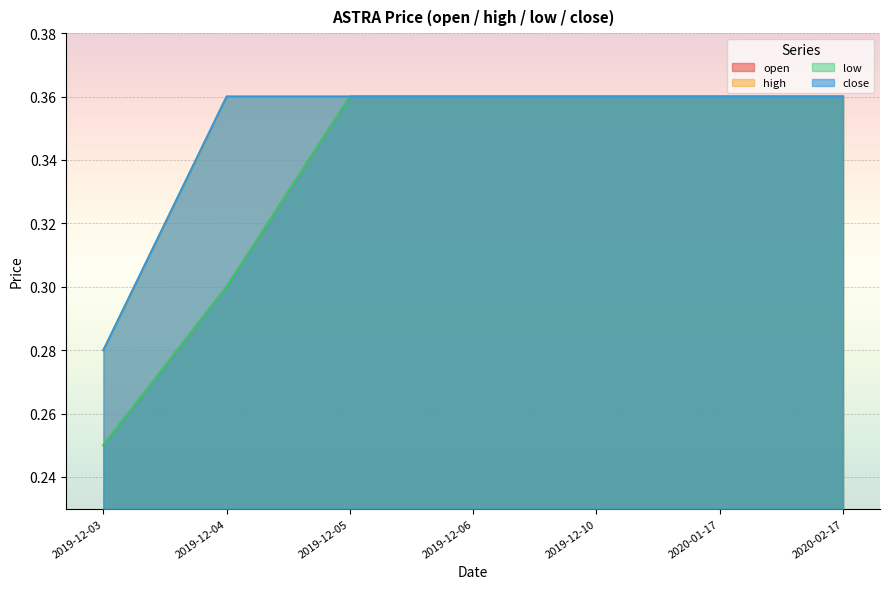

List the series in order of their peak value, highest first.

open, high, low, close